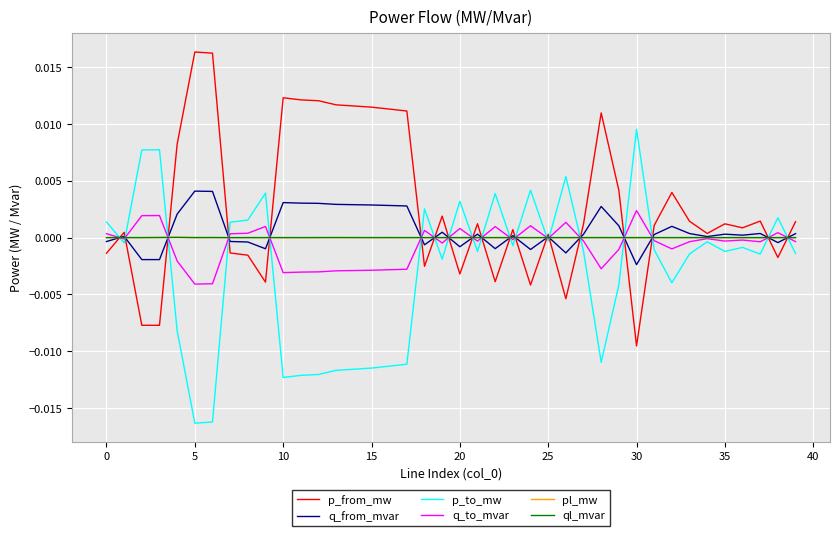

Which series has the largest total across all categories?

p_from_mw